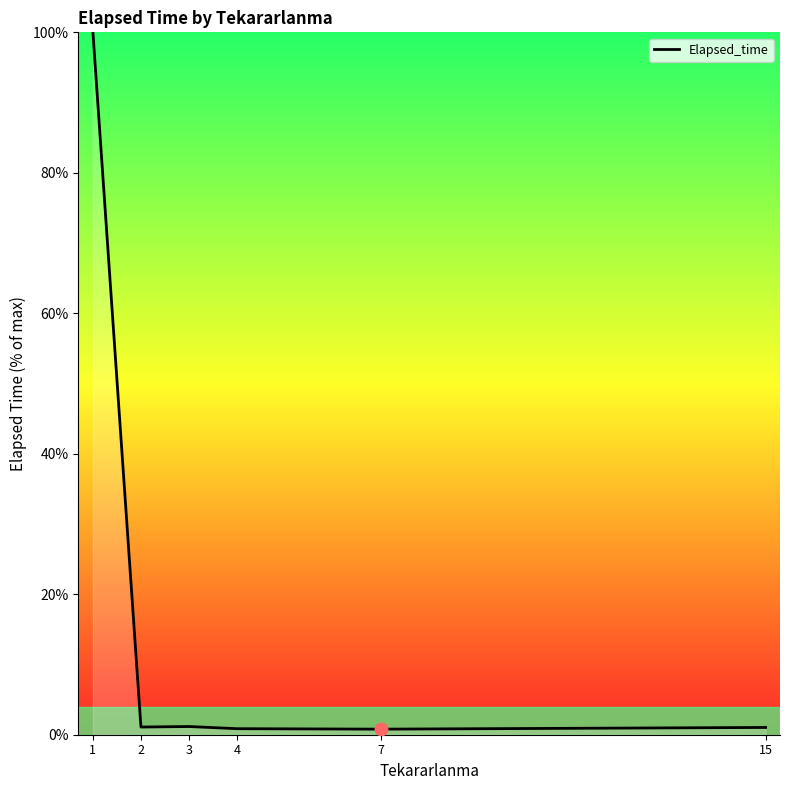

The chart shows a value of 1.0 at 15. True or false?

True